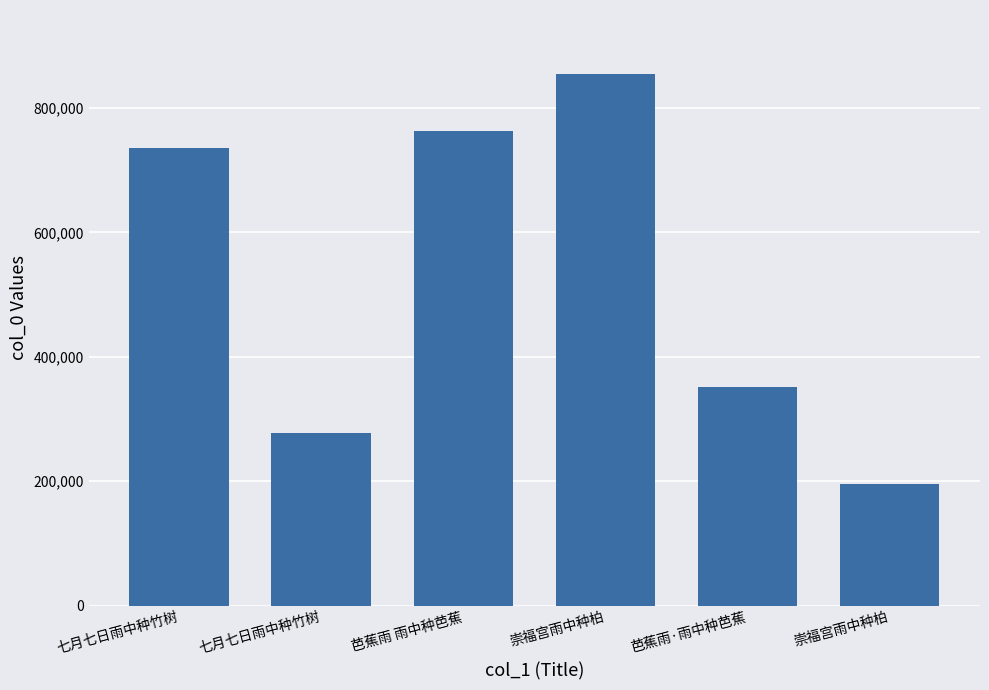

How many data points does each series have?

6